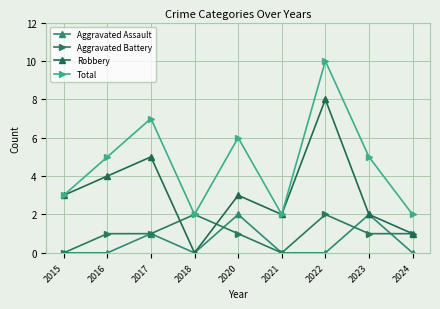

Does the chart have visible grid lines?

Yes